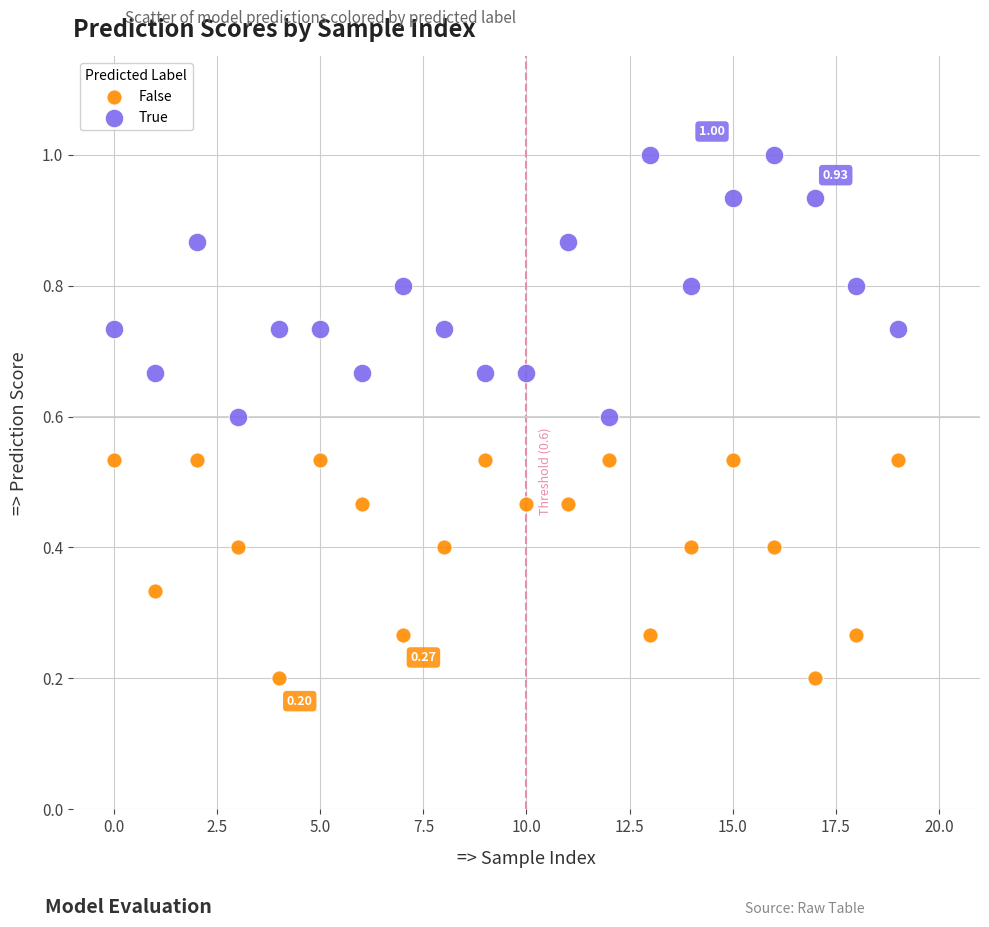

What are all the series names shown in the legend?

False, True